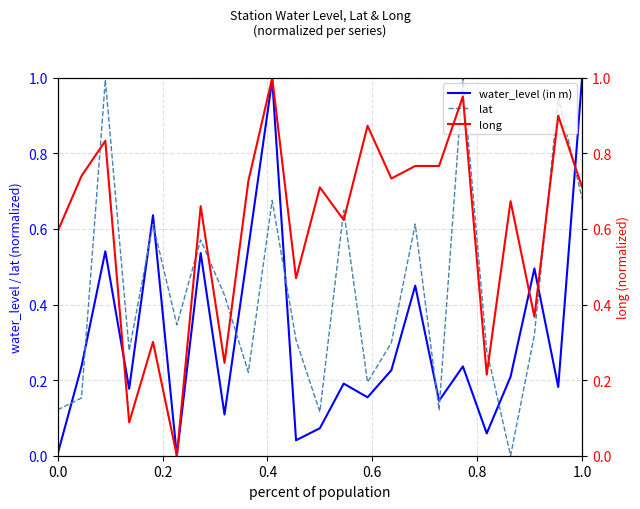

Does the chart display data point markers on the line(s)?

No